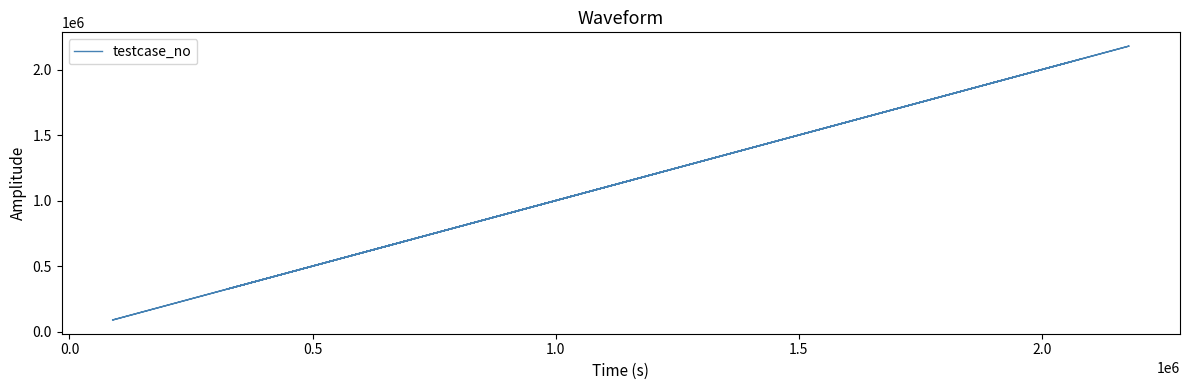

What is the value of the 2nd point from the left?

577456